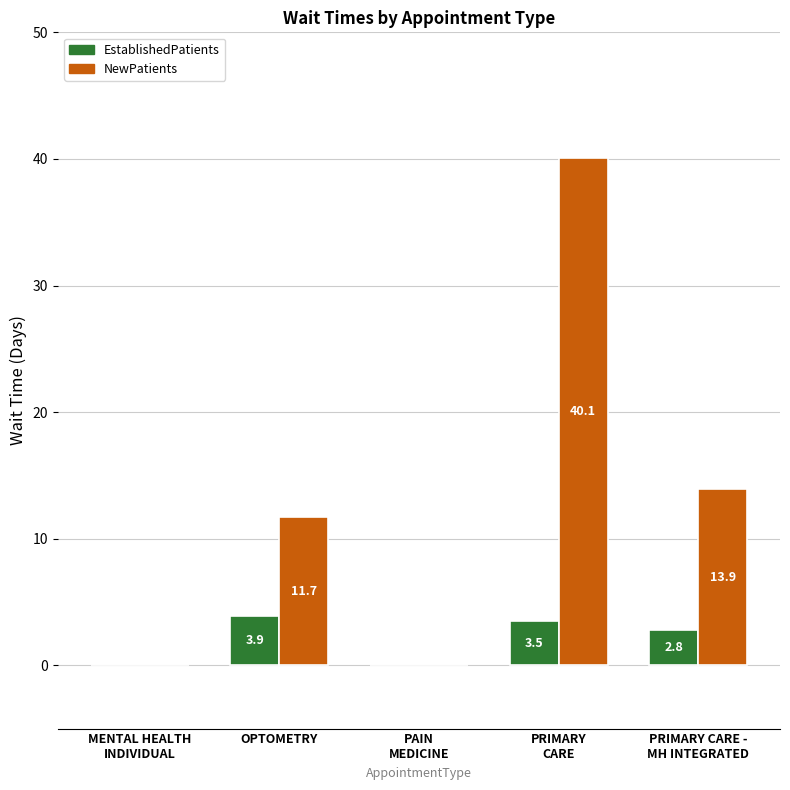

How many groups of bars are there?

5